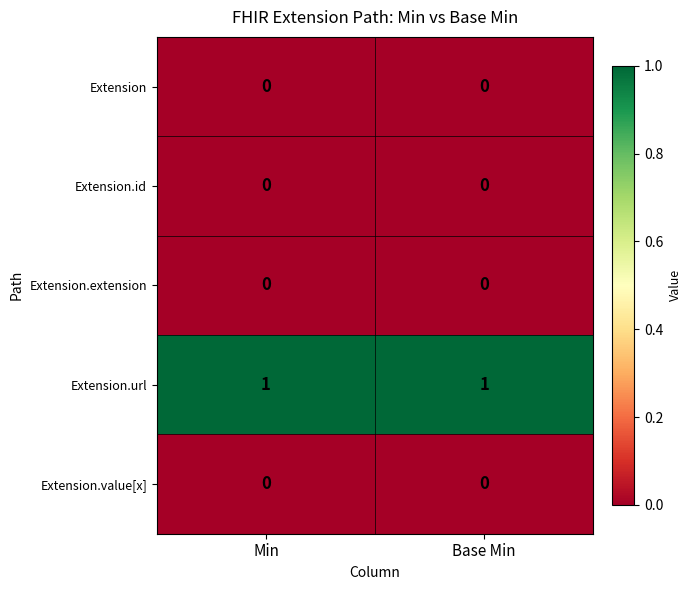

Reading left to right, extract all data points from this chart.

Extension: 0	0
Extension.id: 0	0
Extension.extension: 0	0
Extension.url: 1	1
Extension.value[x]: 0	0